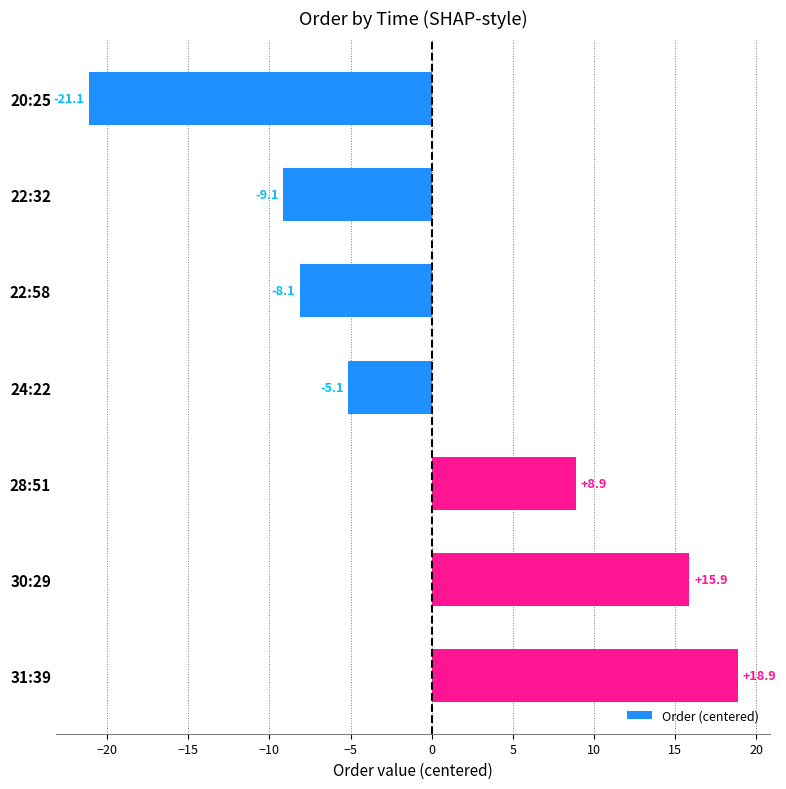

Where is the data nearest to the value -1?

24:22